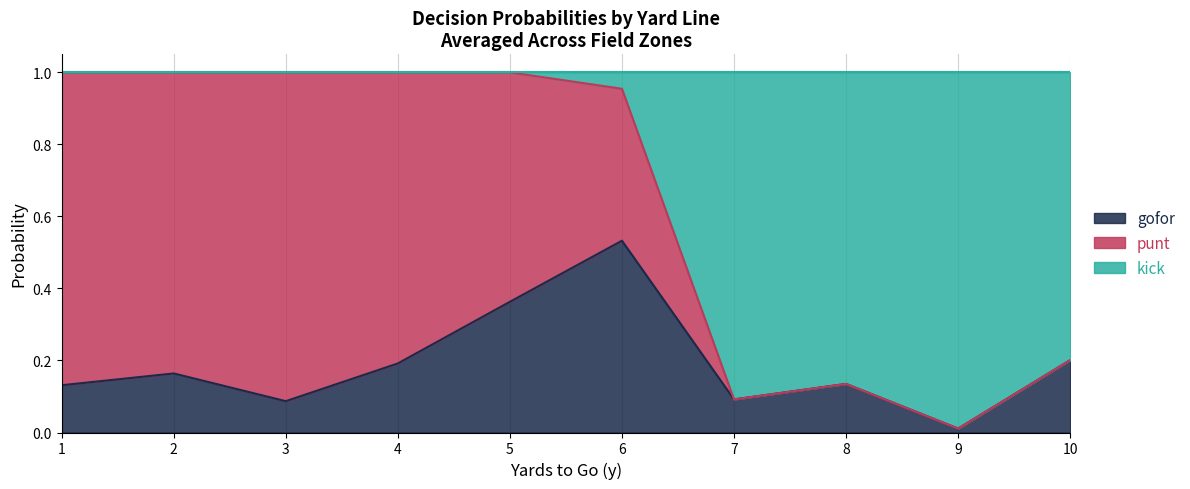

How many data points in kick are above 0?

5